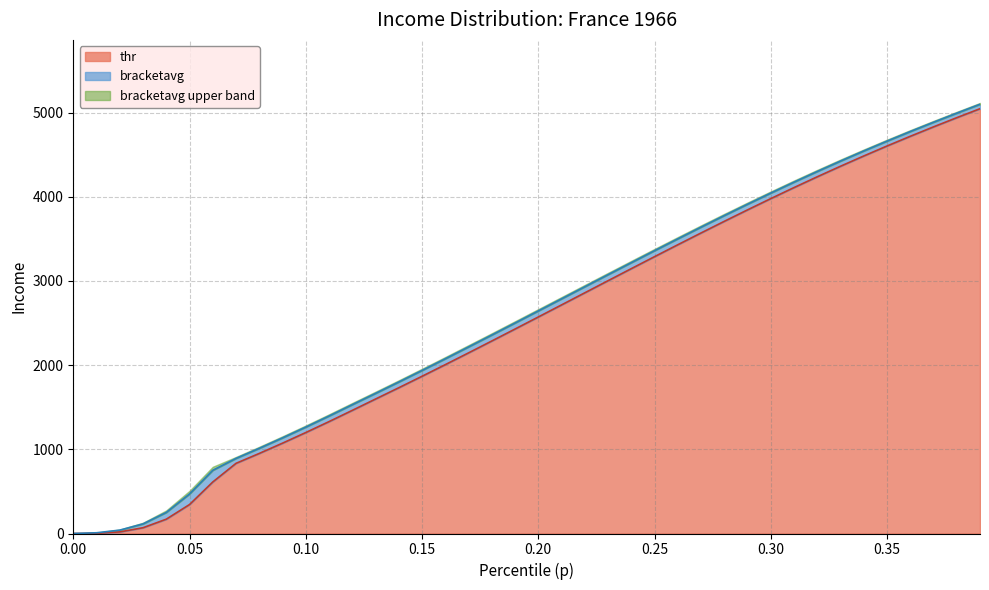

Reading left to right, extract all data points from this chart.

thr: 0.0	2.1	19.1	68.6	170.2	344.2	612.1	833.5	951.3	1073.3	1199.4	1329.3	1462.7	1597.4	1731.6	1867.8	2005.9	2145.7	2286.8	2429.0	2572.0	2715.5	2859.3	3003.0	3146.2	3288.7	3430.1	3570.1	3708.3	3844.5	3978.3	4109.5	4237.8	4362.9	4484.8	4603.3	4718.5	4830.6	4939.7	5046.5
bracketavg: 0.3	8.7	40.3	114.3	250.3	469.5	751.0	892.0	1012.0	1136.0	1264.0	1395.7	1530.5	1664.3	1799.5	1936.7	2075.6	2216.3	2357.7	2500.4	2643.8	2787.4	2931.2	3074.6	3217.4	3359.7	3500.2	3639.4	3776.7	3911.5	4044.0	4173.9	4300.6	4424.2	4544.2	4661.2	4774.9	4885.4	4993.3	5099.0